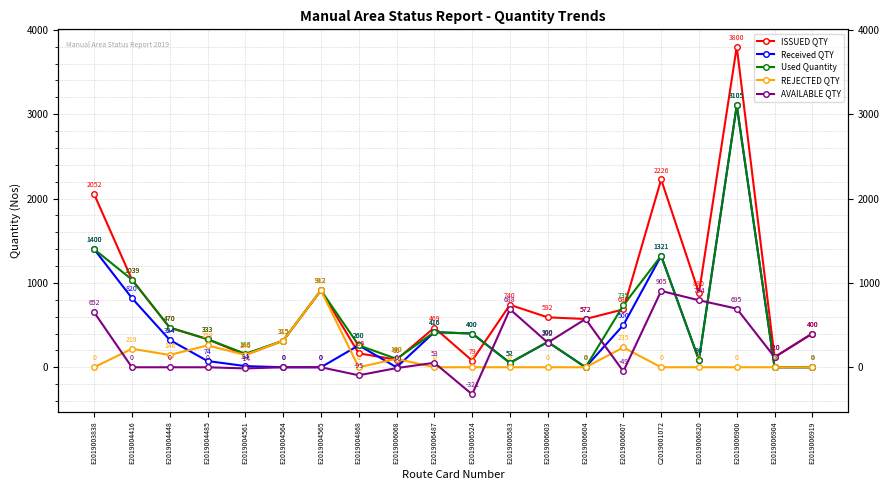

At how many categories does at least one series exceed 2048?

3